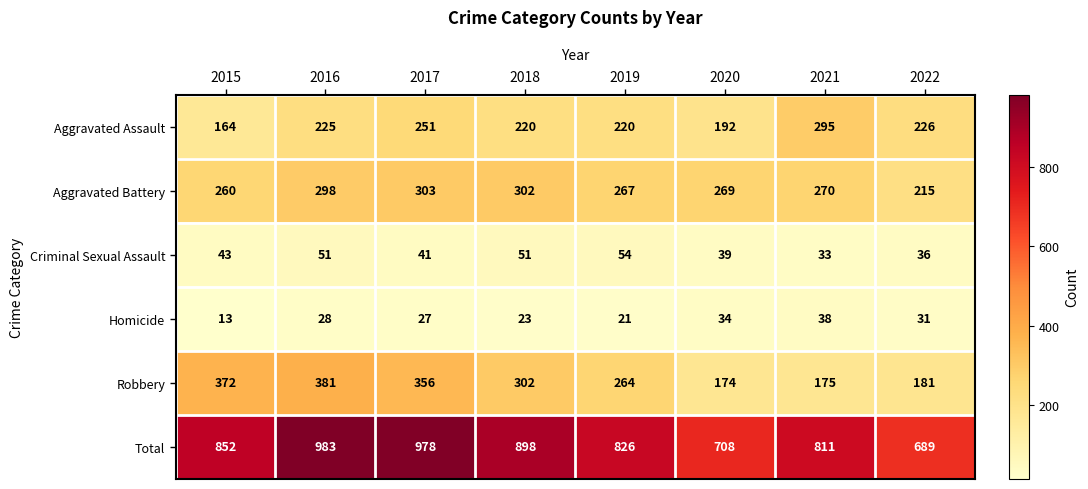

Is it true that Total equals 1351 at 2015?

False